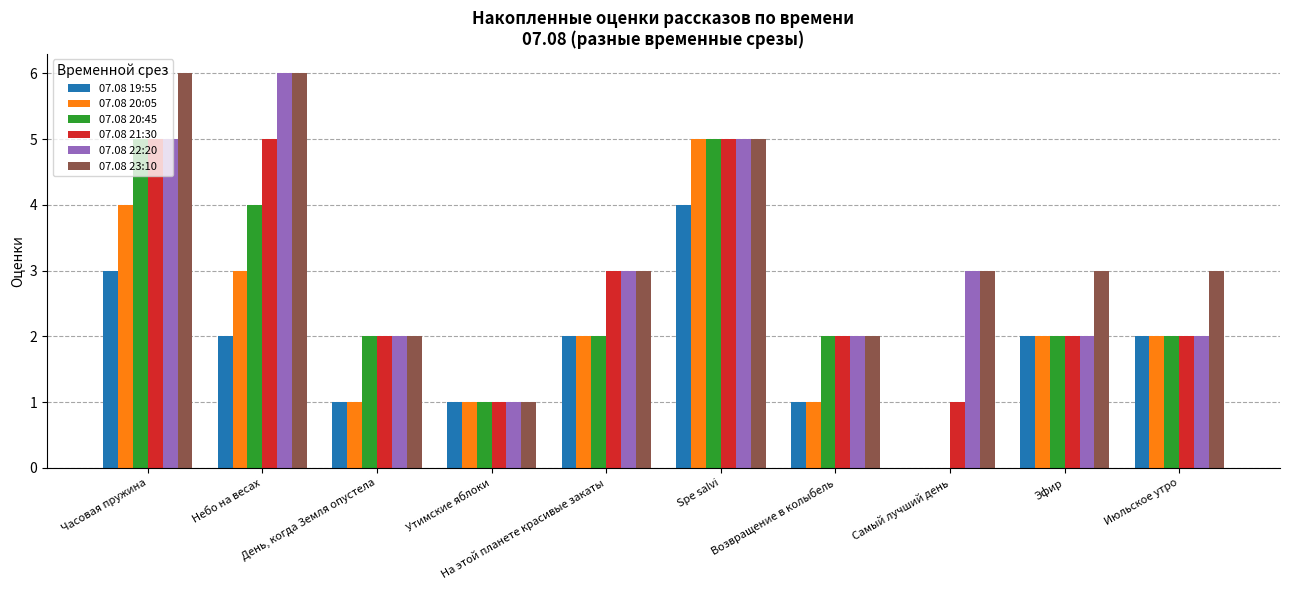

What is the sum of all 07.08 23:10 values?

34